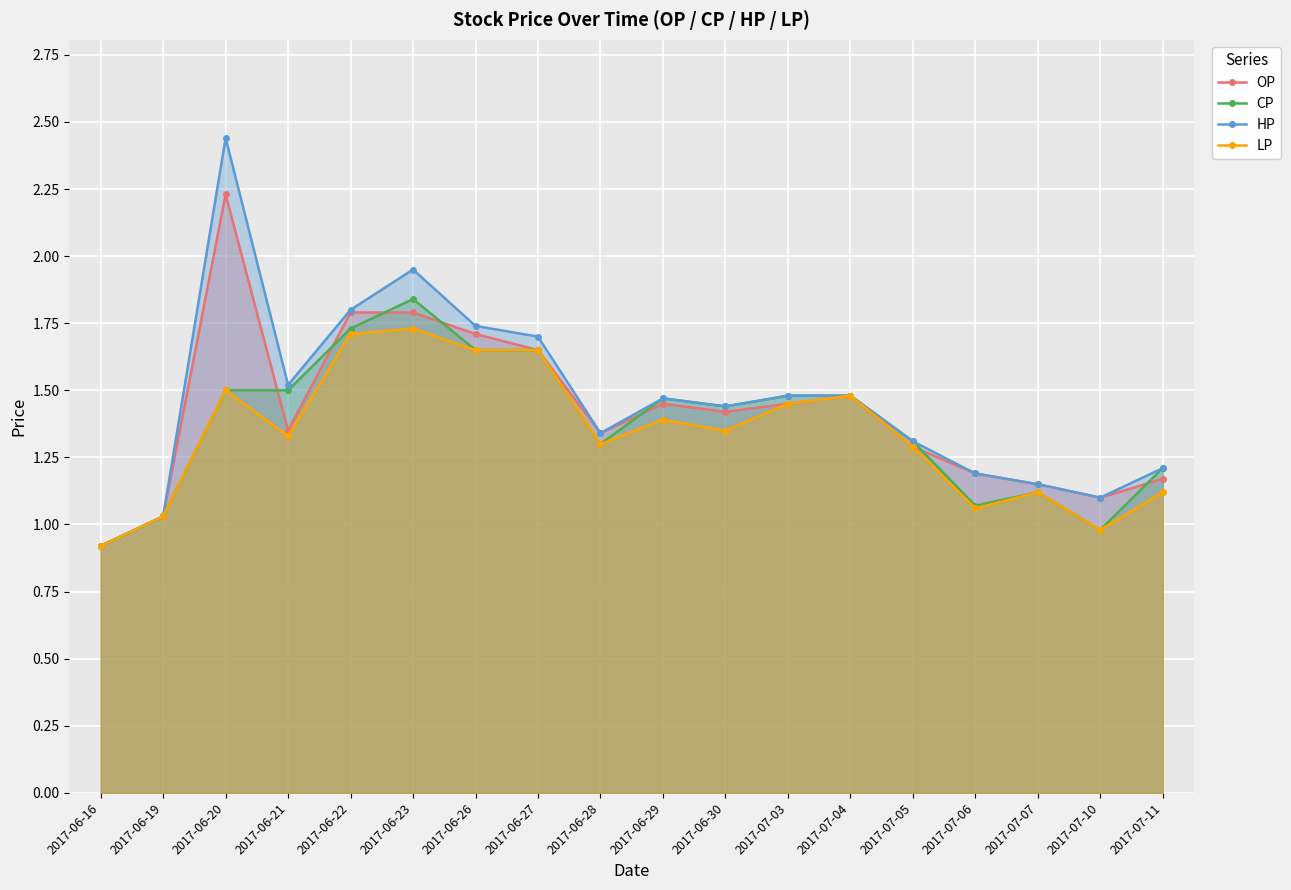

What is the spread (max minus min) of values at 2017-06-29?

0.1